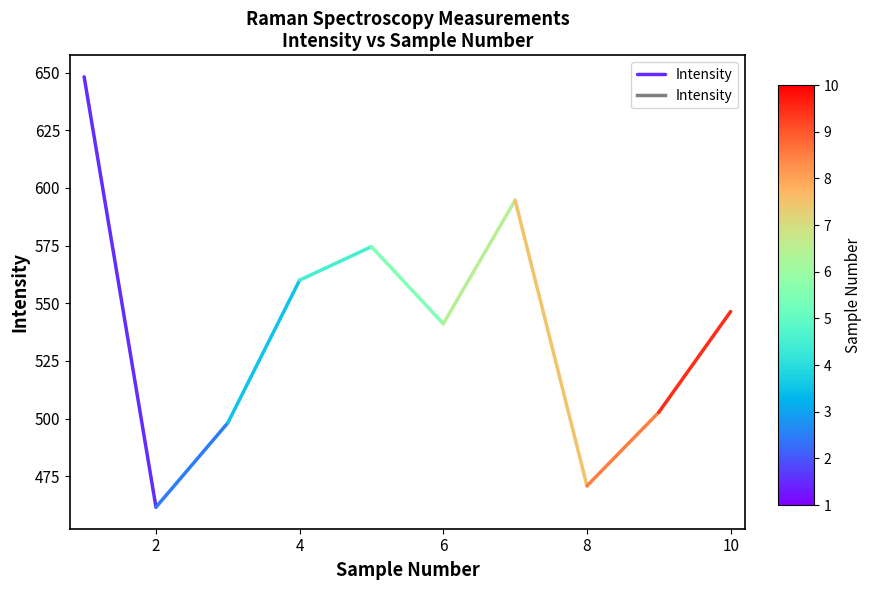

What is the greatest value displayed?

648.1